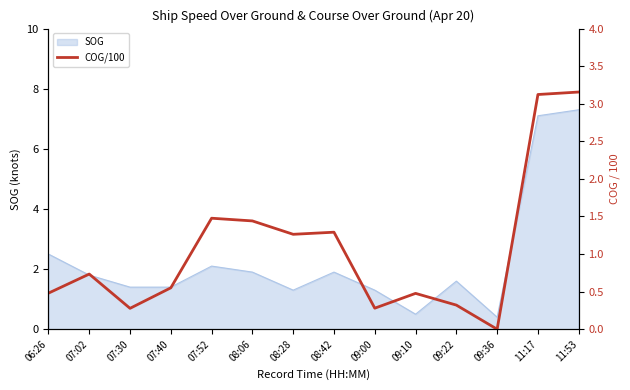

The chart shows a value of 1.4 at 08:06. True or false?

True